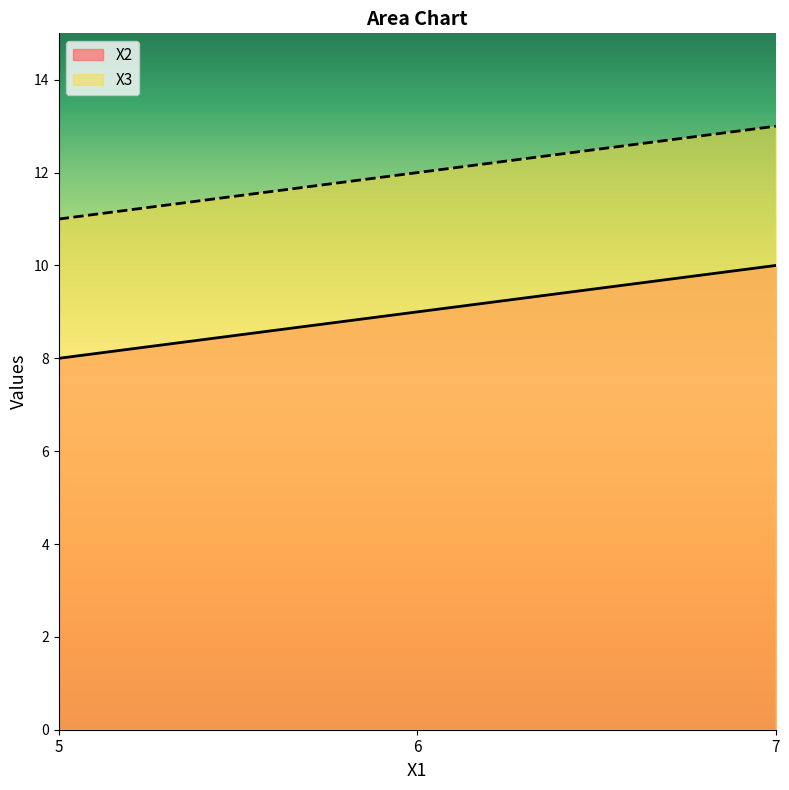

Rank the categories by X2 value from highest to lowest.

7, 6, 5